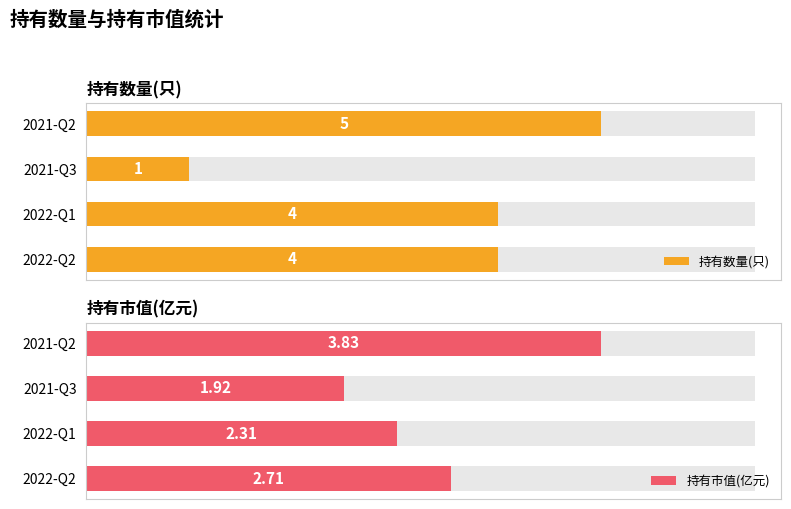

How many data points in 持有数量(只) are less than 4?

1